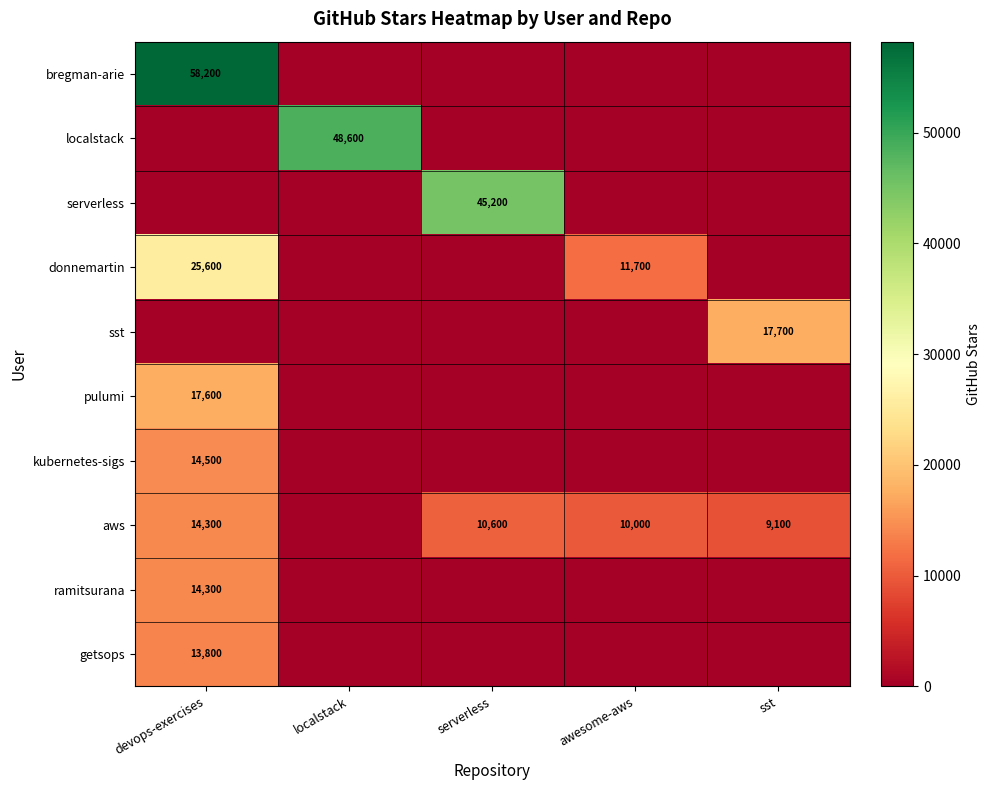

Is the value of serverless at awesome-aws greater than the value of pulumi at serverless?

No